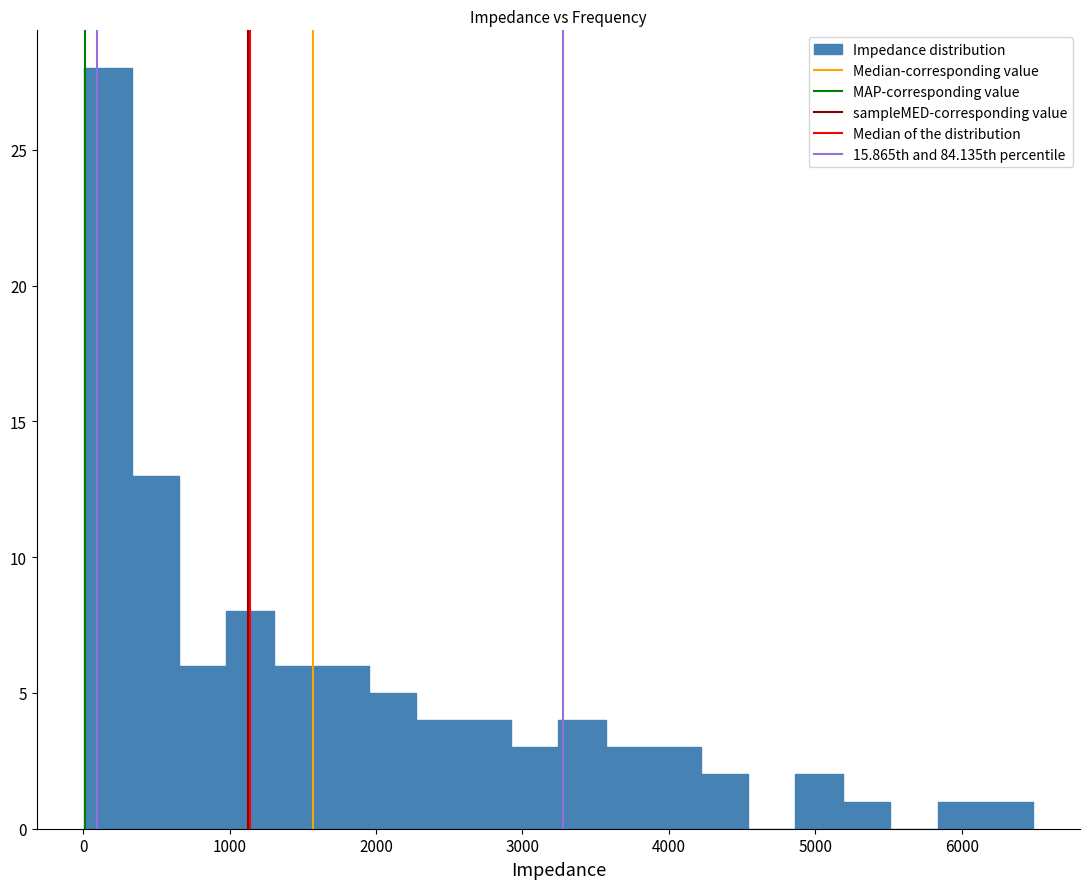

Around what value on the x-axis is the tallest bar? Give the approximate position of its centre, as read against the axis.

200